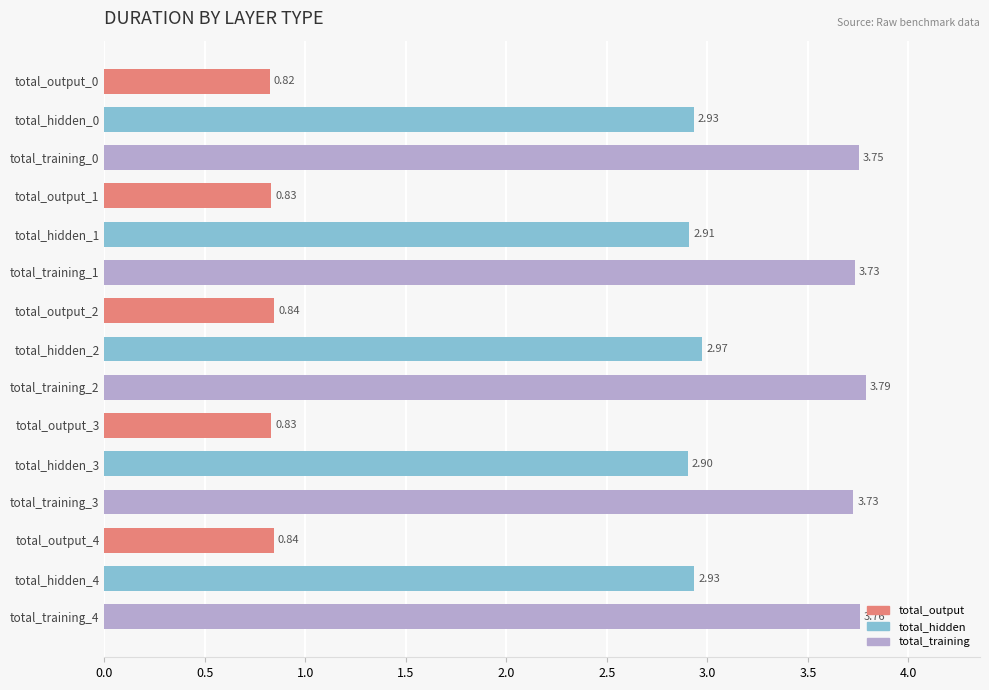

What is the difference between the second highest and second lowest values?

2.9